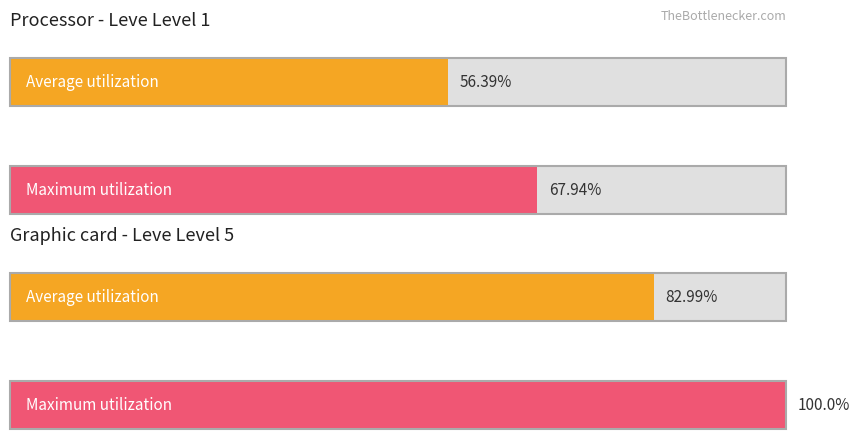

True or false: Average utilization has a value of 983 at Gods of Small Things.

False